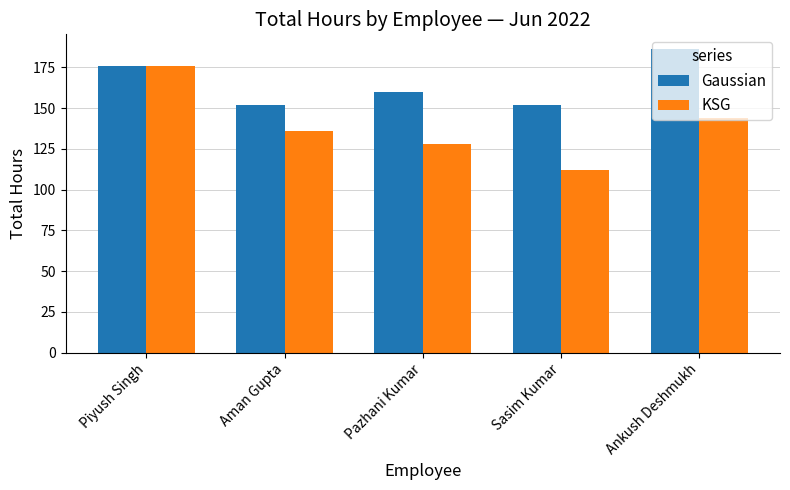

What is the sum of all Gaussian values?

826